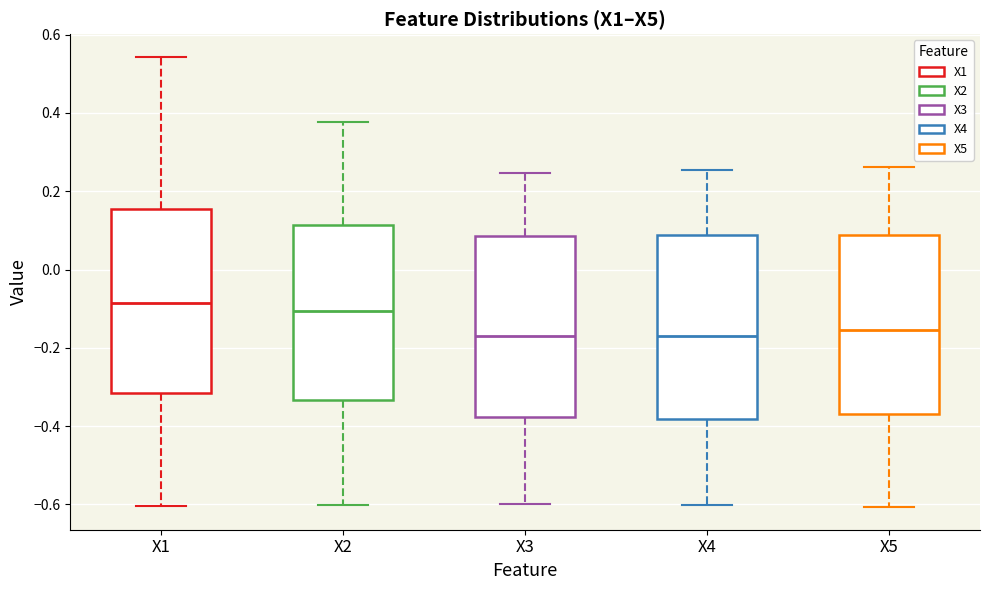

Reading left to right, transcribe this box plot: for each box, give where its median line is, the range the box spans, and where its two whiskers end, as read against the y-axis. The values are not printed on the chart, so give them approximately, as read against the axis.

X1: median -0.08, box -0.32 to 0.16, whiskers -0.60 to 0.54
X2: median -0.10, box -0.34 to 0.12, whiskers -0.60 to 0.38
X3: median -0.16, box -0.38 to 0.08, whiskers -0.60 to 0.24
X4: median -0.16, box -0.38 to 0.08, whiskers -0.60 to 0.26
X5: median -0.16, box -0.36 to 0.08, whiskers -0.60 to 0.26